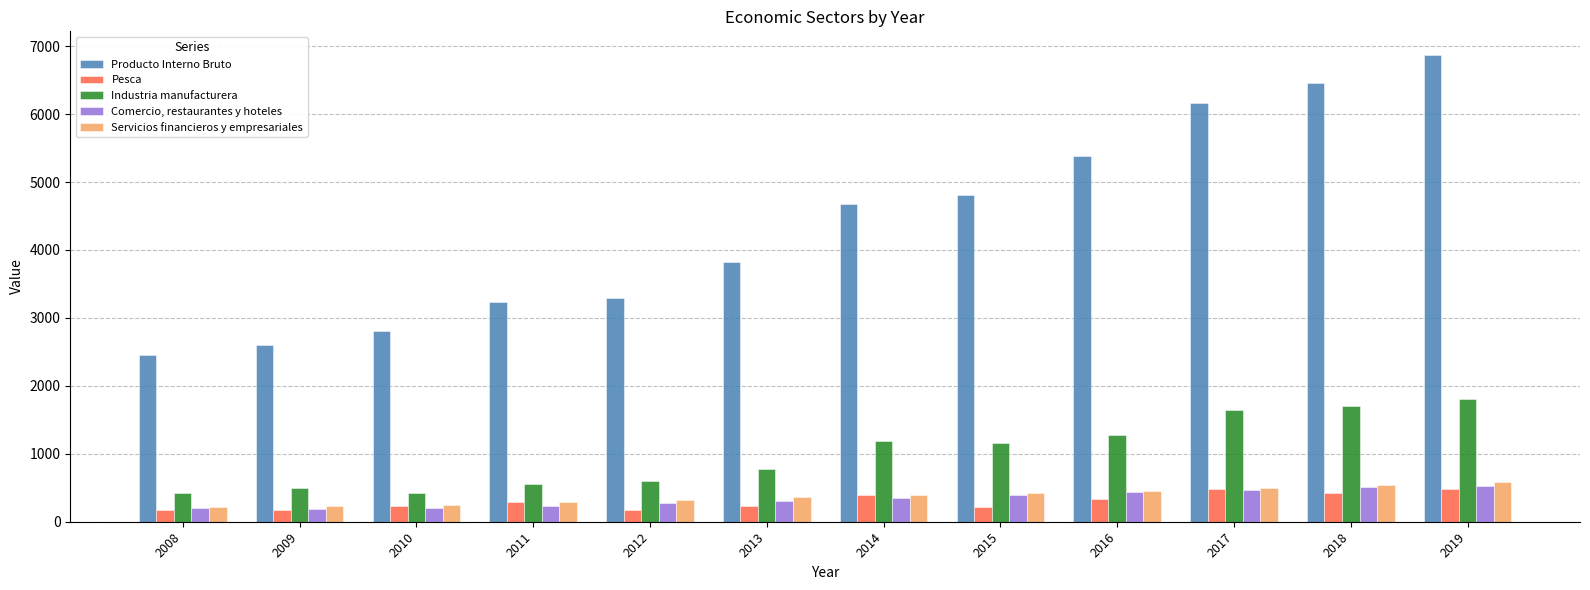

What is the difference between the maximum and minimum values in the Pesca series?

321